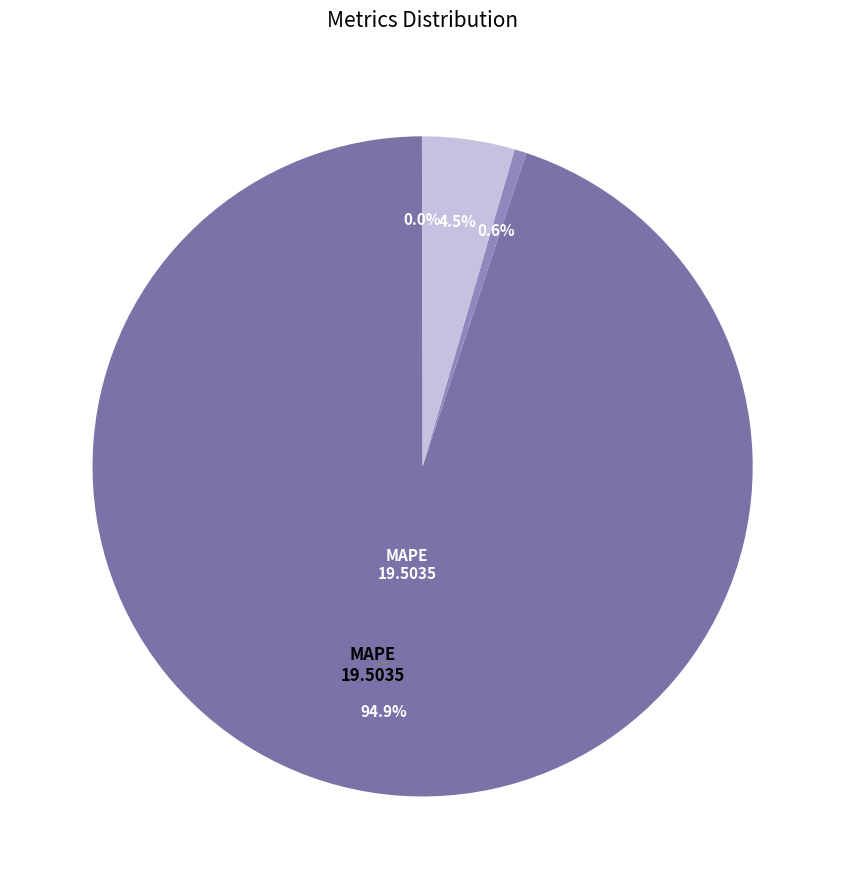

Rank the categories by value from highest to lowest.

MAPE, Inference Time, Training Time, MSE